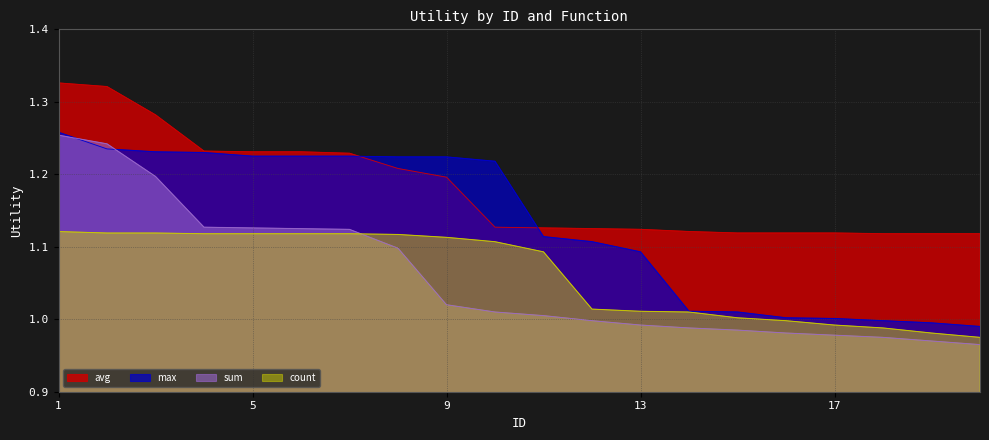

At which label is avg closest to 1?

18